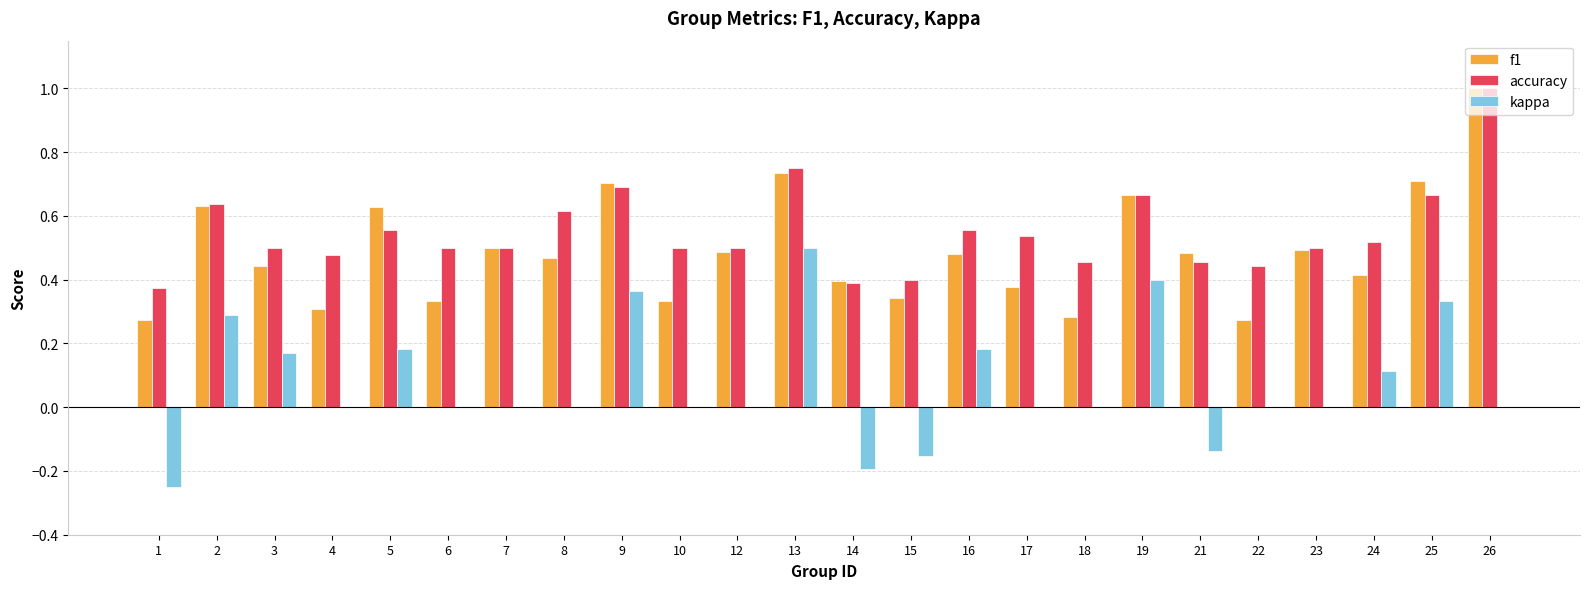

Which series changed the most between 2 and 17?

kappa